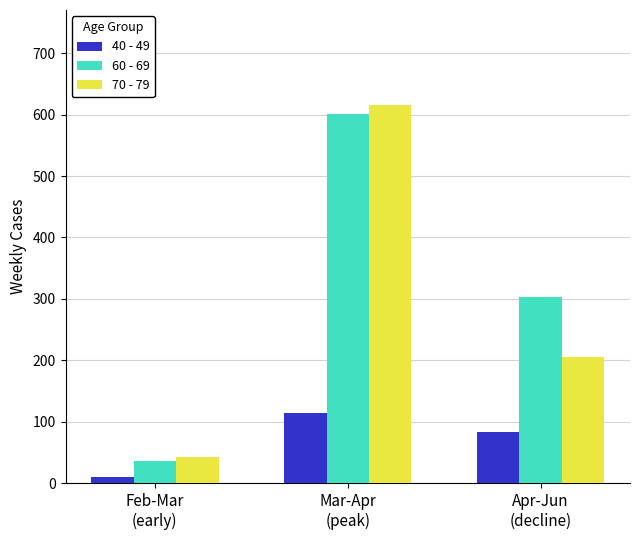

What is the value of the 70 - 79 bar at the 2nd from the left?

616